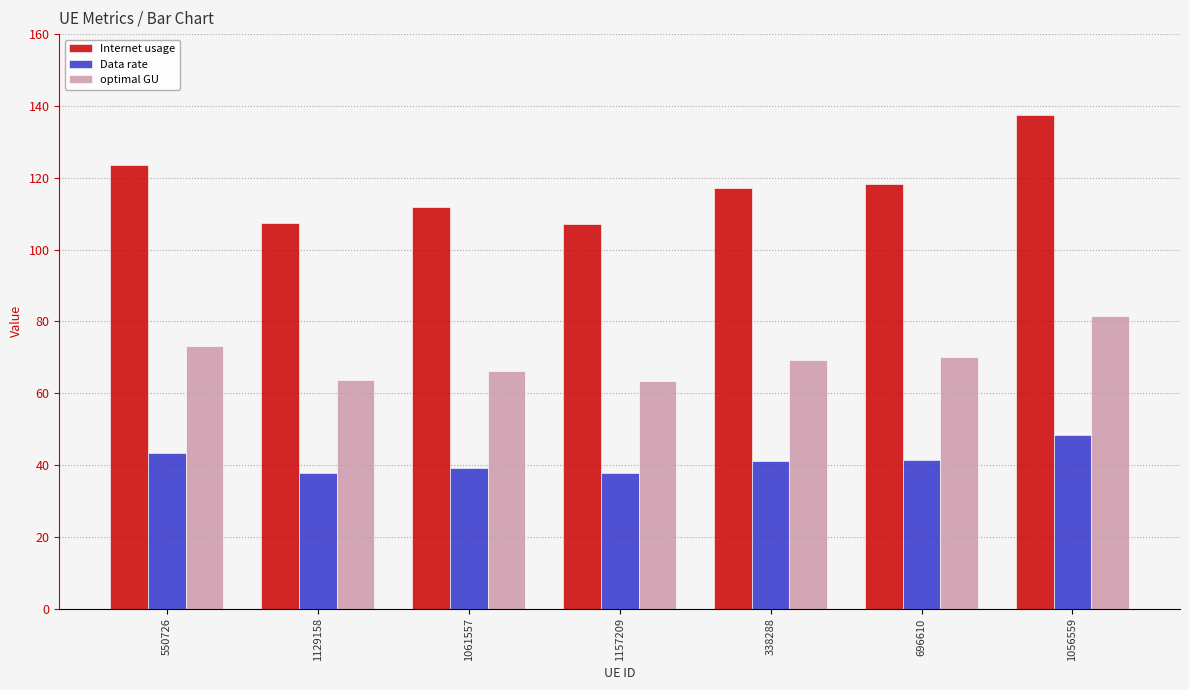

What is the value of the optimal GU bar at the 4th from the left?

63.5